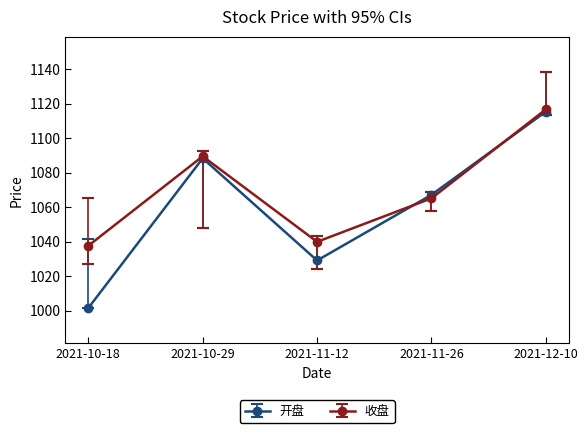

At how many categories does at least one series exceed 1063?

3